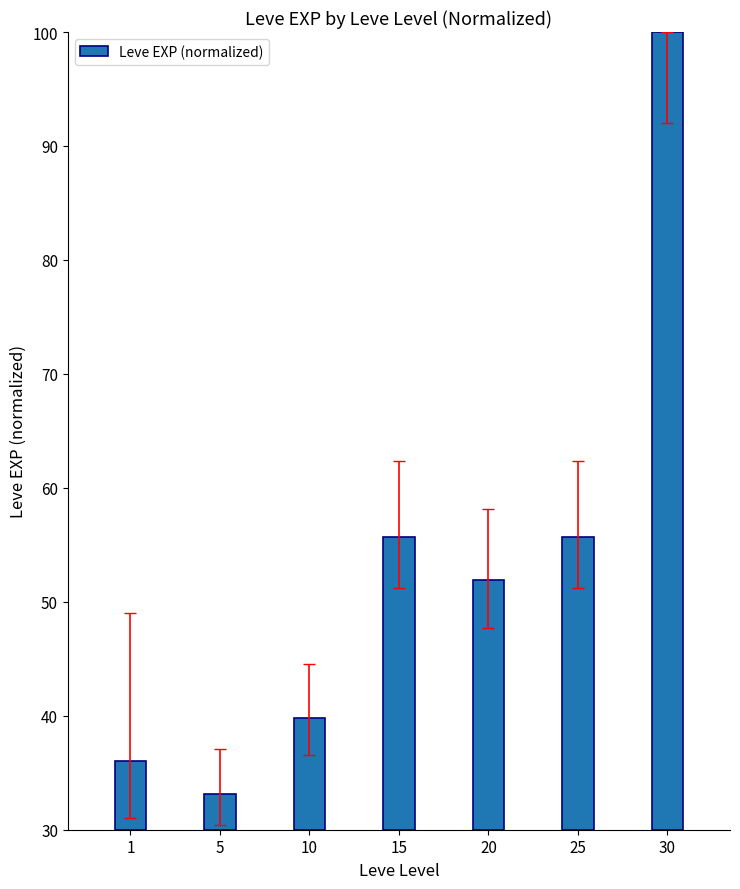

List the labels in order of value, largest first.

30, 15, 25, 20, 10, 1, 5